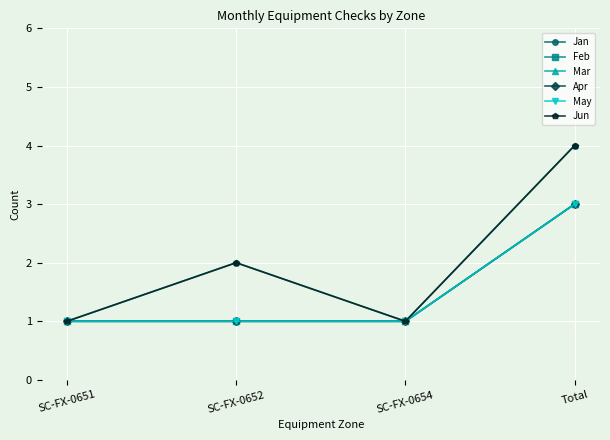

What is the total value across all series at SC-FX-0651?

6